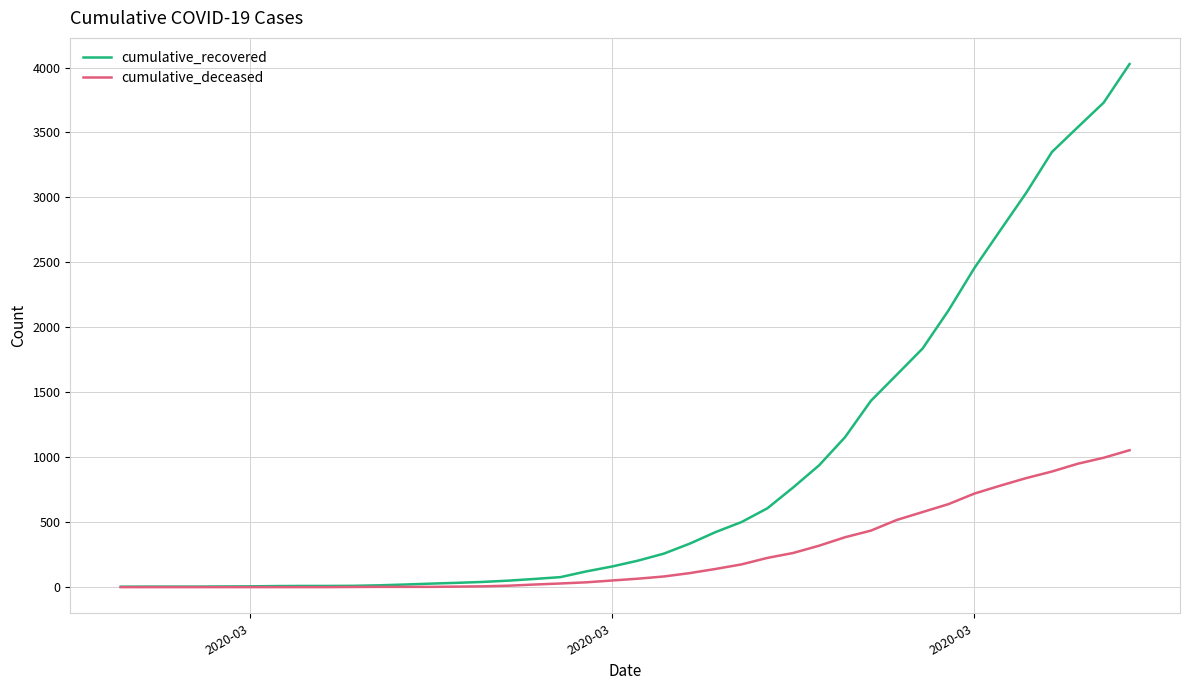

Which series has the largest range (max minus min)?

cumulative_recovered